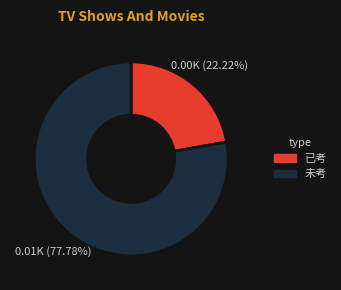

What percentage is NOT represented by 已考?

77.8%